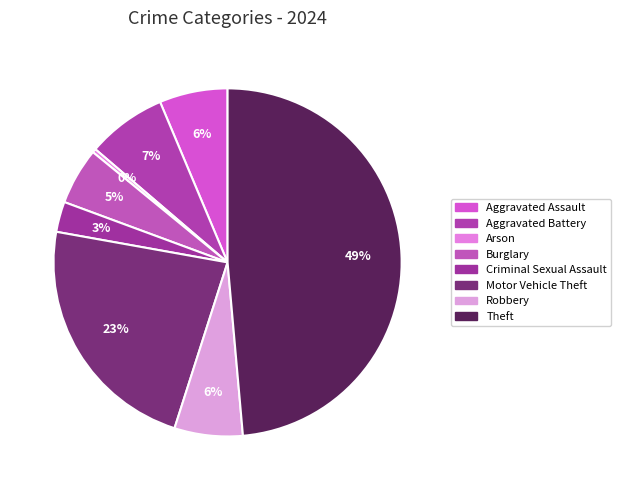

How many slices are in this pie chart?

8